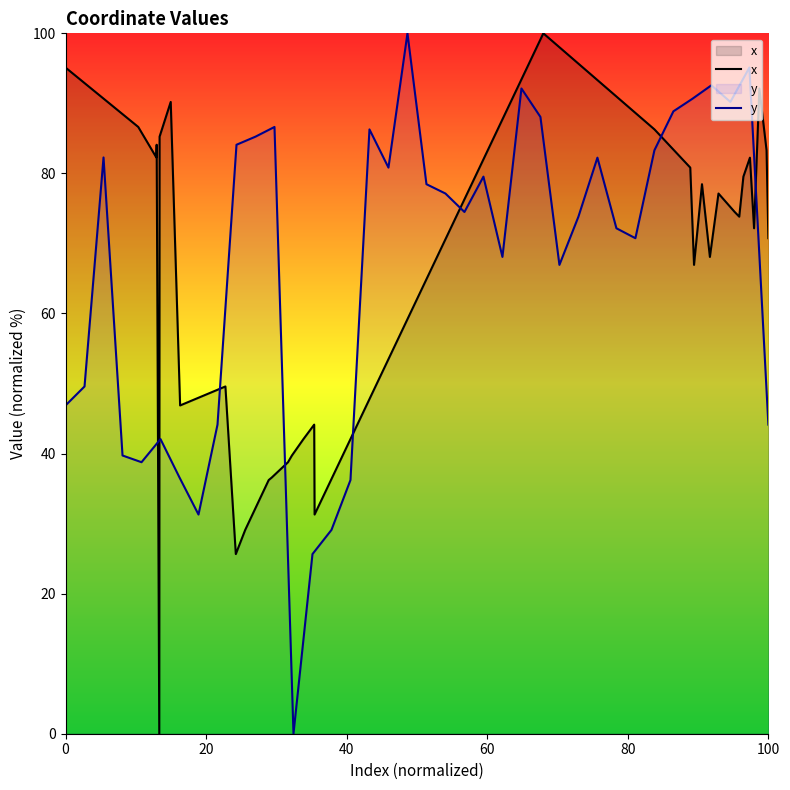

What is the maximum value for y?

100.0